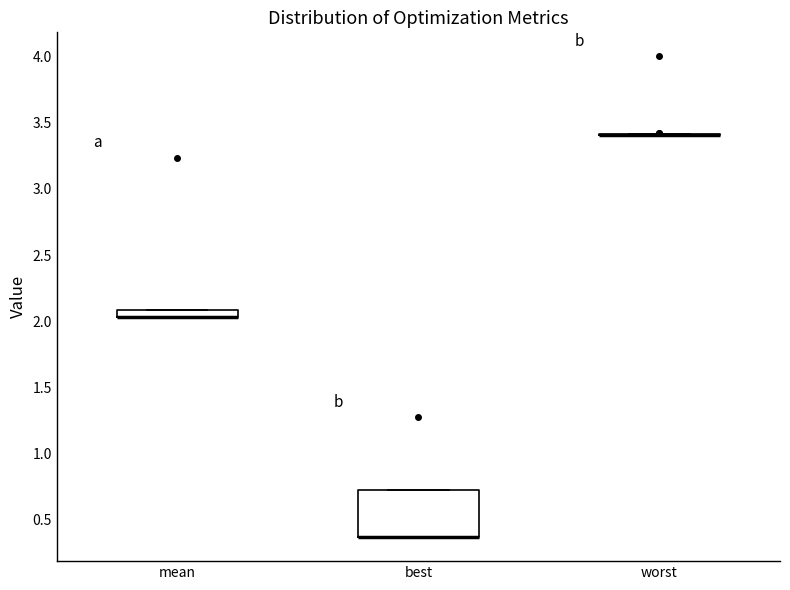

Where is the upper edge of the box for mean on the y-axis? The values are not printed on the chart, so give them approximately, as read against the axis.

2.10